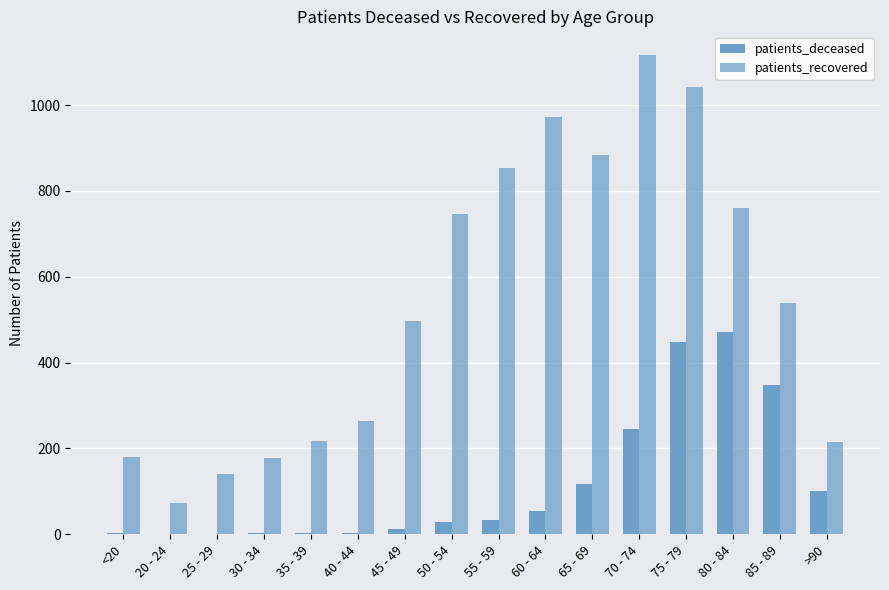

How many groups of bars are there?

16